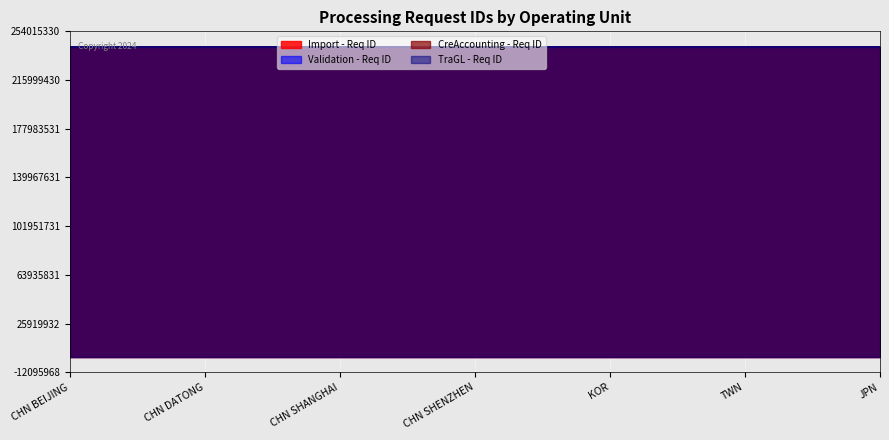

What is the difference between the second highest and minimum values in the Validation - Req ID series?

92